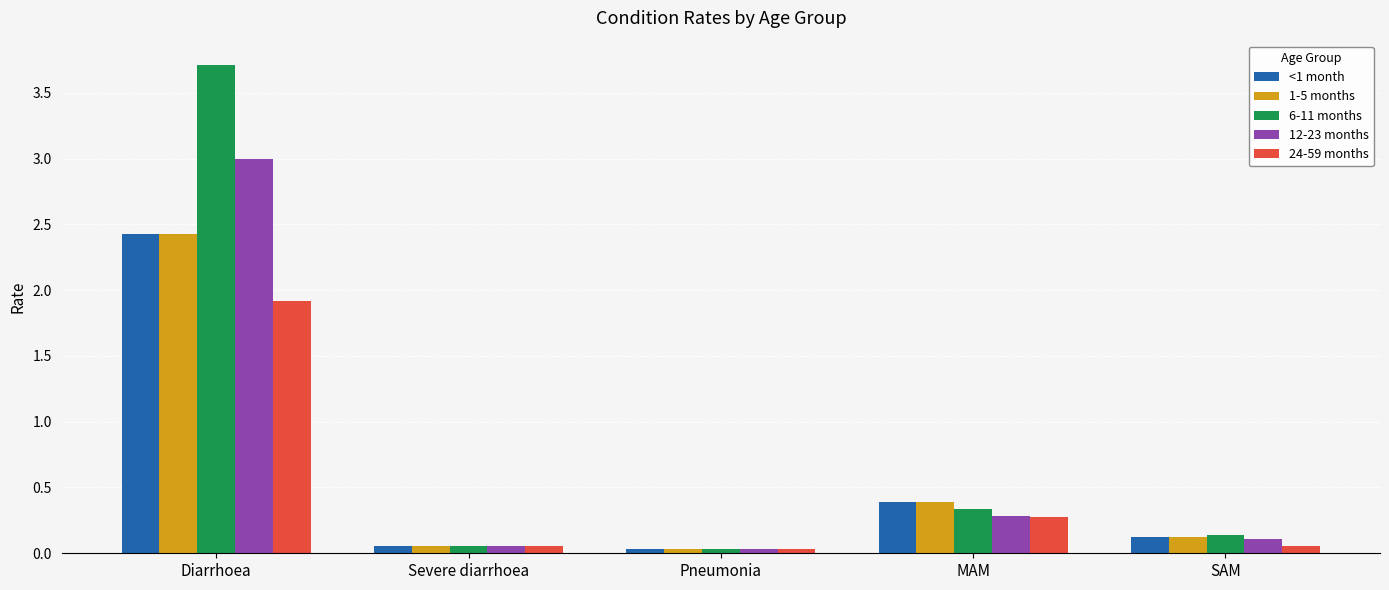

What are all the series names shown in the legend?

<1 month, 1-5 months, 6-11 months, 12-23 months, 24-59 months